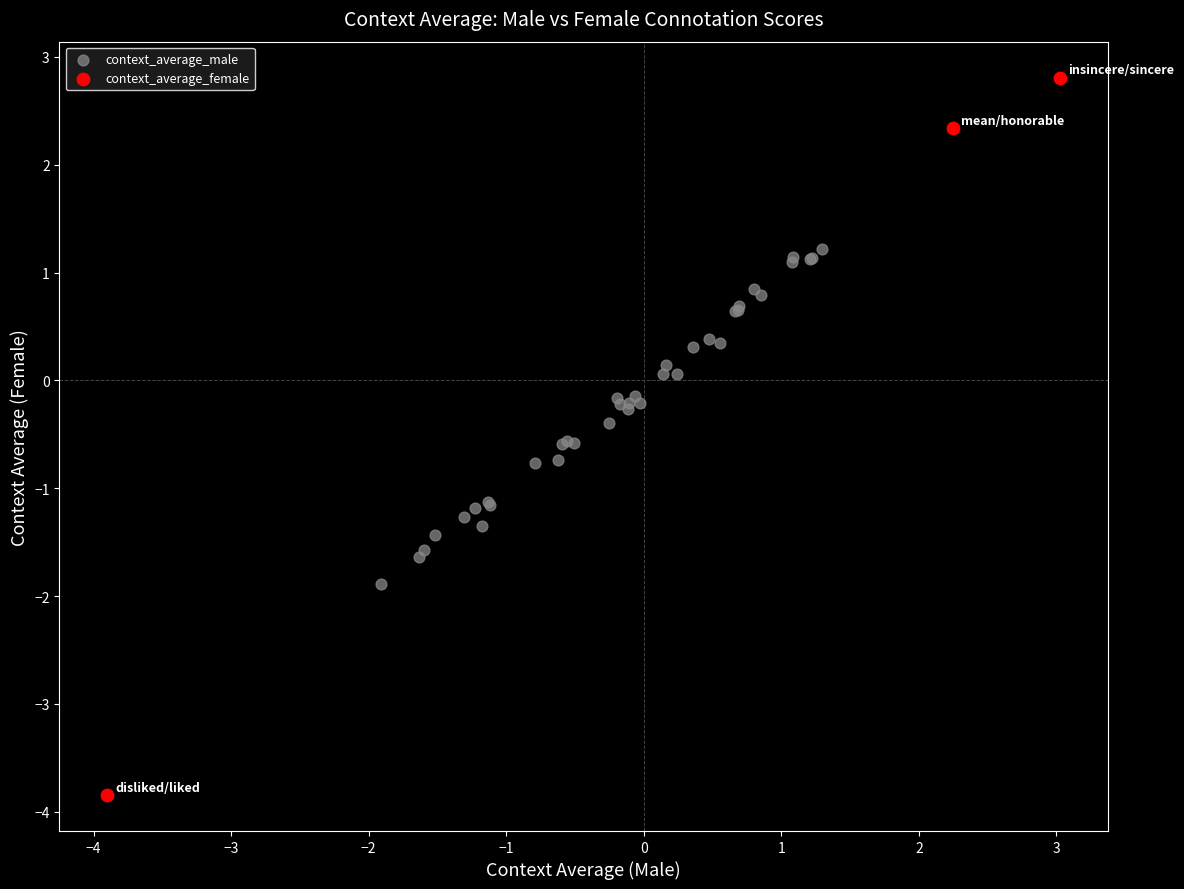

Which series reaches the maximum Y coordinate?

context_average_female